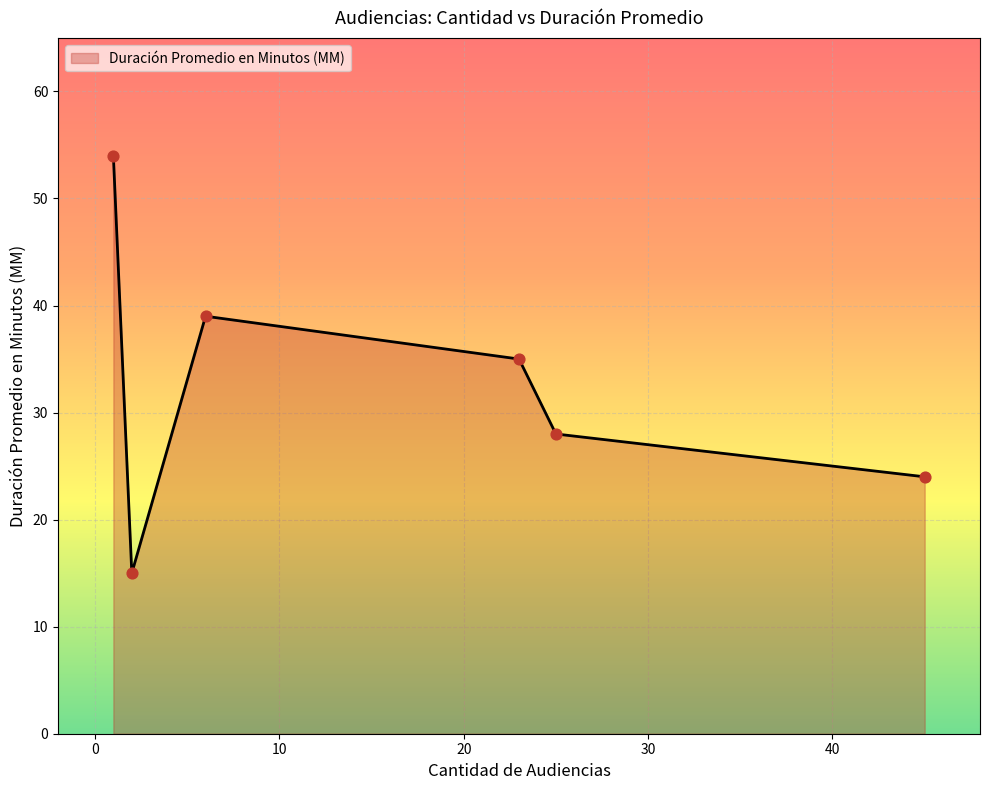

True or false: there are more than 0 points higher than both neighbors.

True